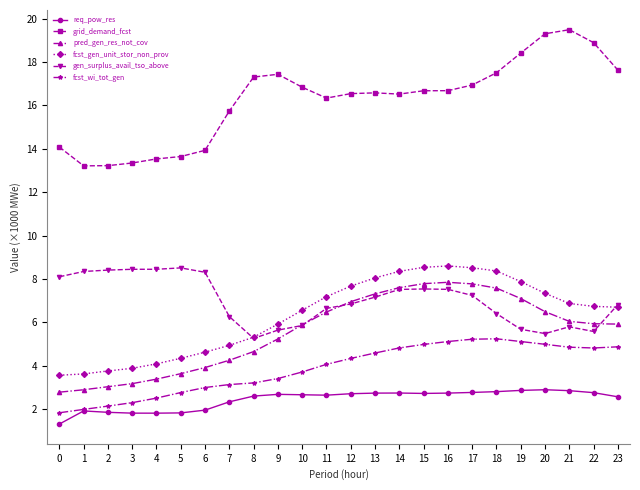

What is the difference between the highest and lowest values at 3?

11.5